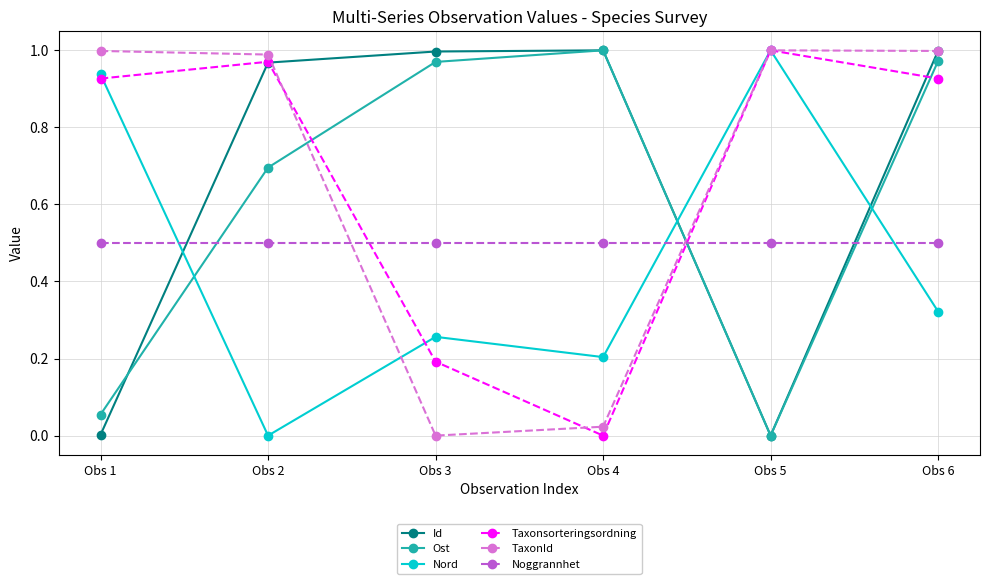

Where is the first local maximum for Nord?

Obs 3